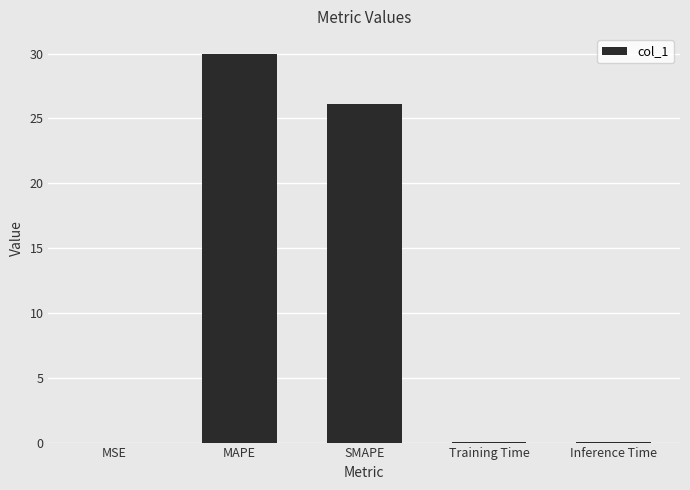

True or false: the data shows 26.1 at SMAPE.

True